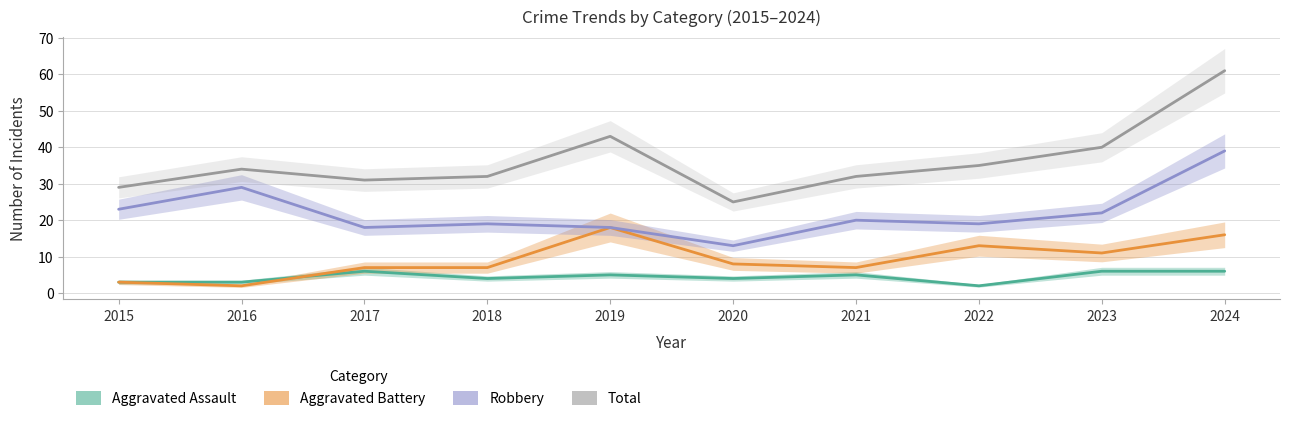

What is the spread (max minus min) of values at 2019?

38